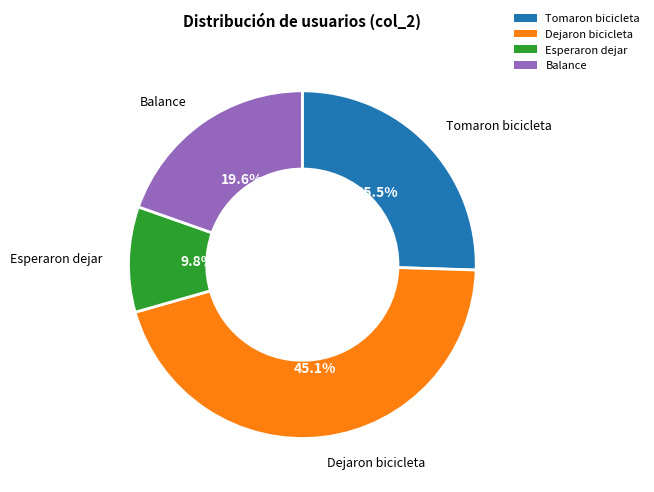

Which has a higher value, Balance or Esperaron dejar?

Balance